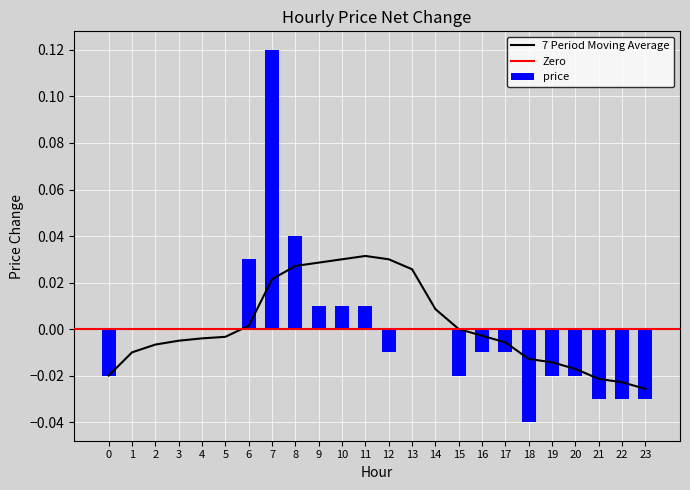

Which label corresponds to the largest value in the chart?

7